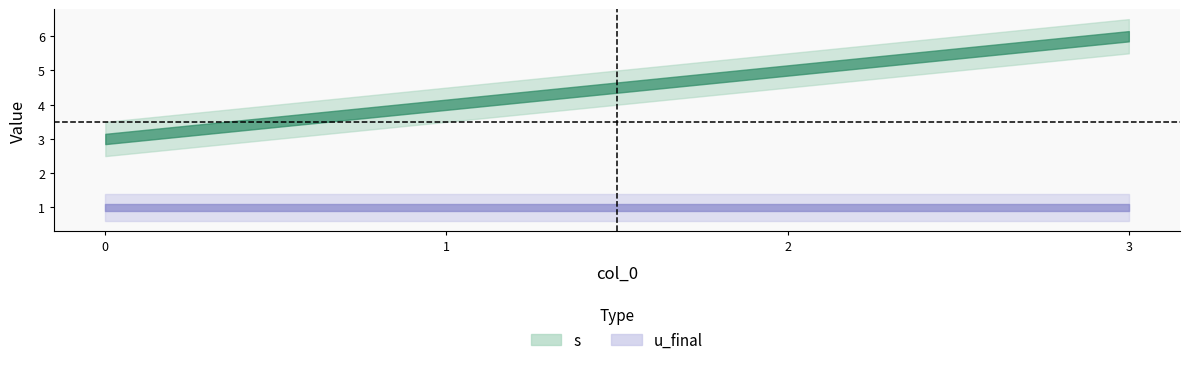

What is the highest value of the s series?

6